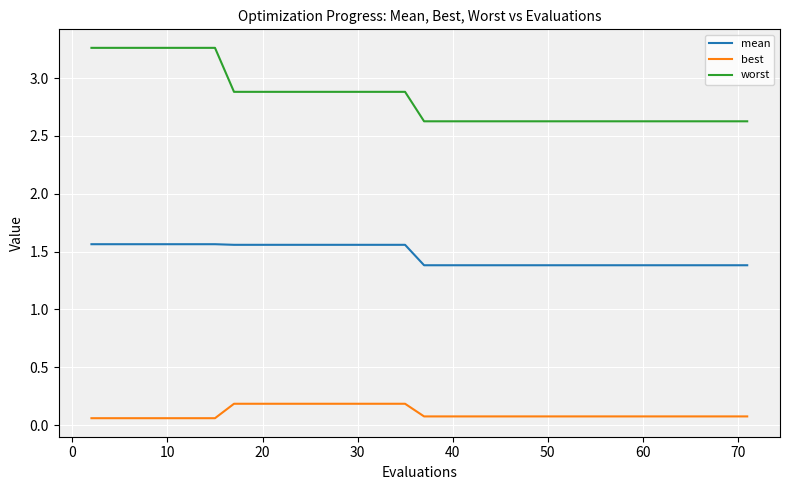

How many lines are shown in the chart?

3